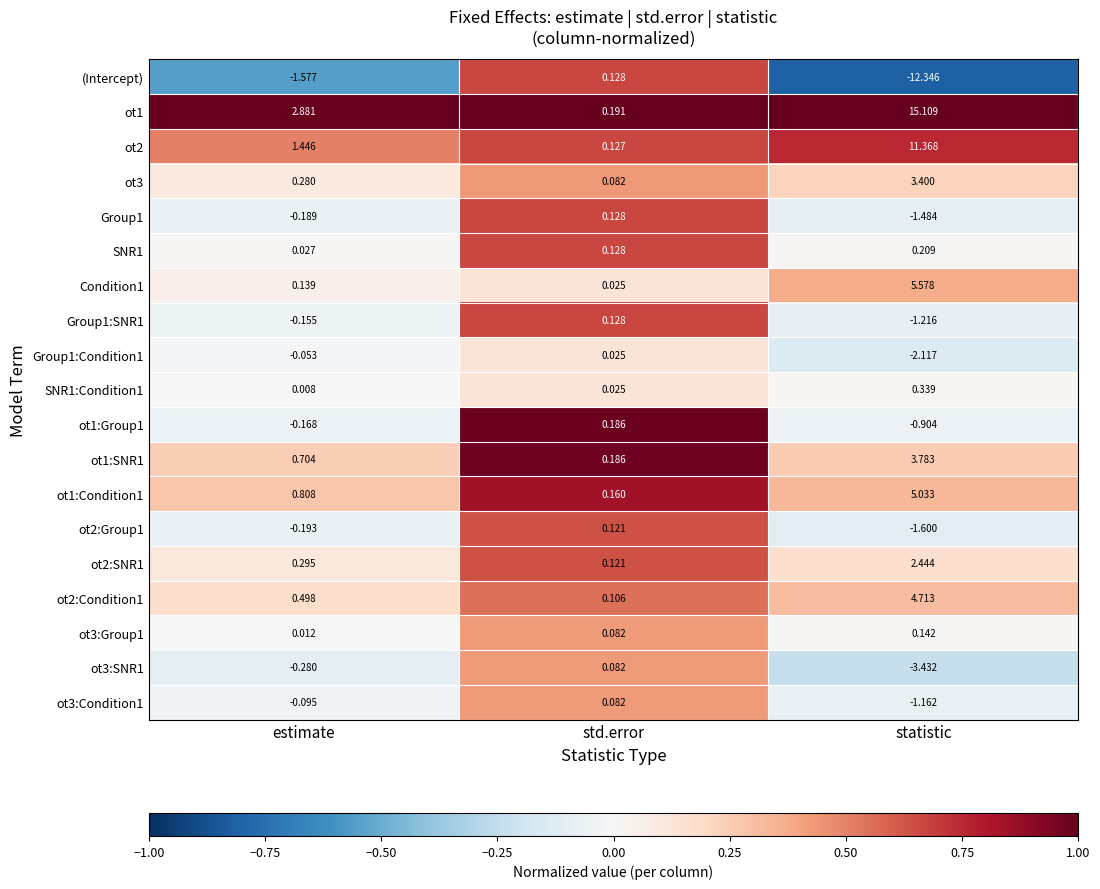

At which category is the sum across all series the highest?

statistic